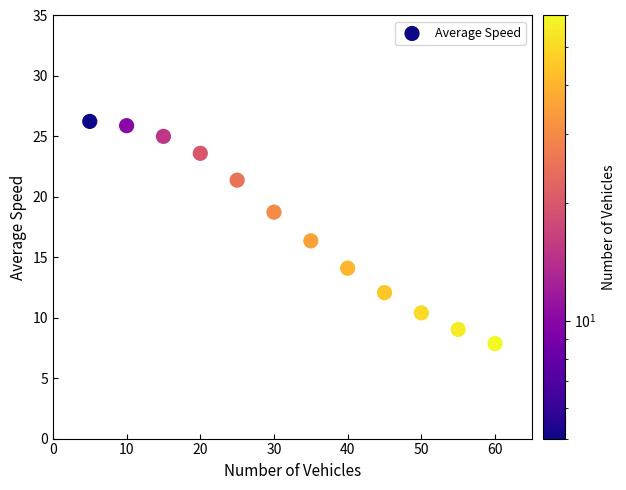

What is the average Y value?

17.6